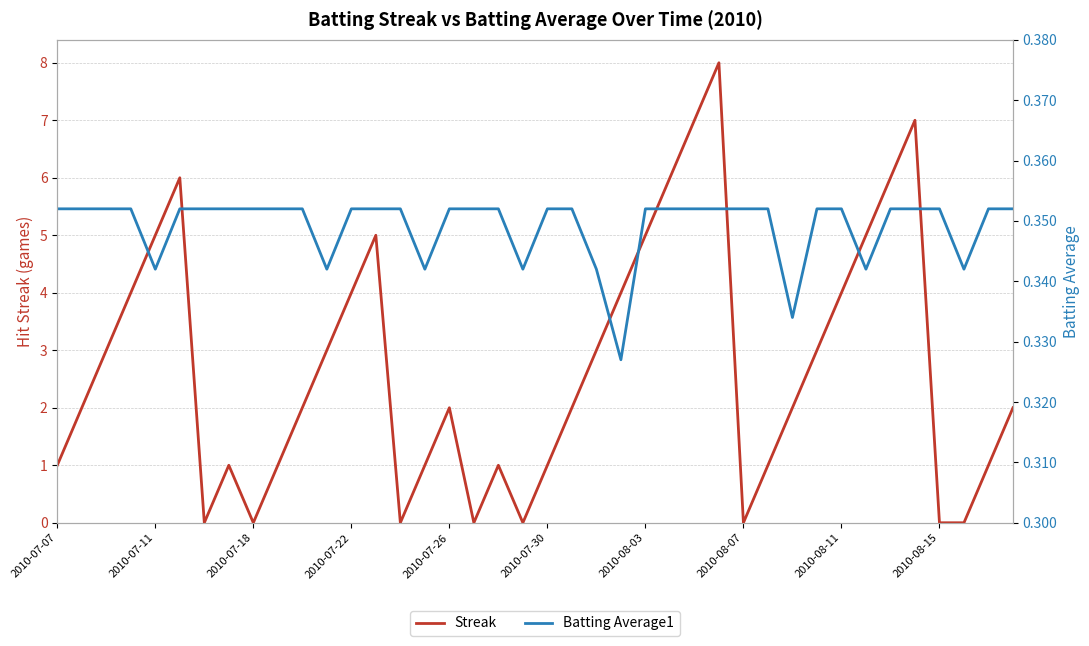

Which has a higher value, 2010-07-26 or 2010-08-11?

2010-08-11